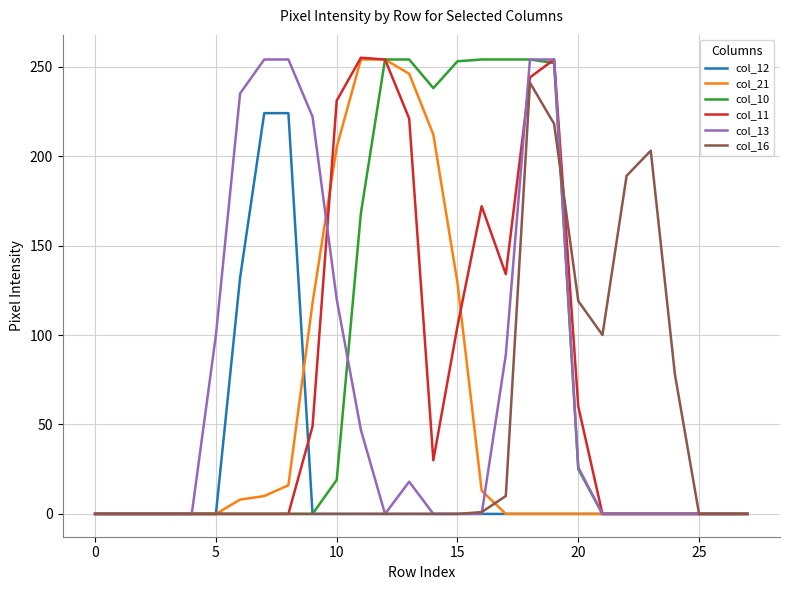

What is the maximum value shown in the chart?

255